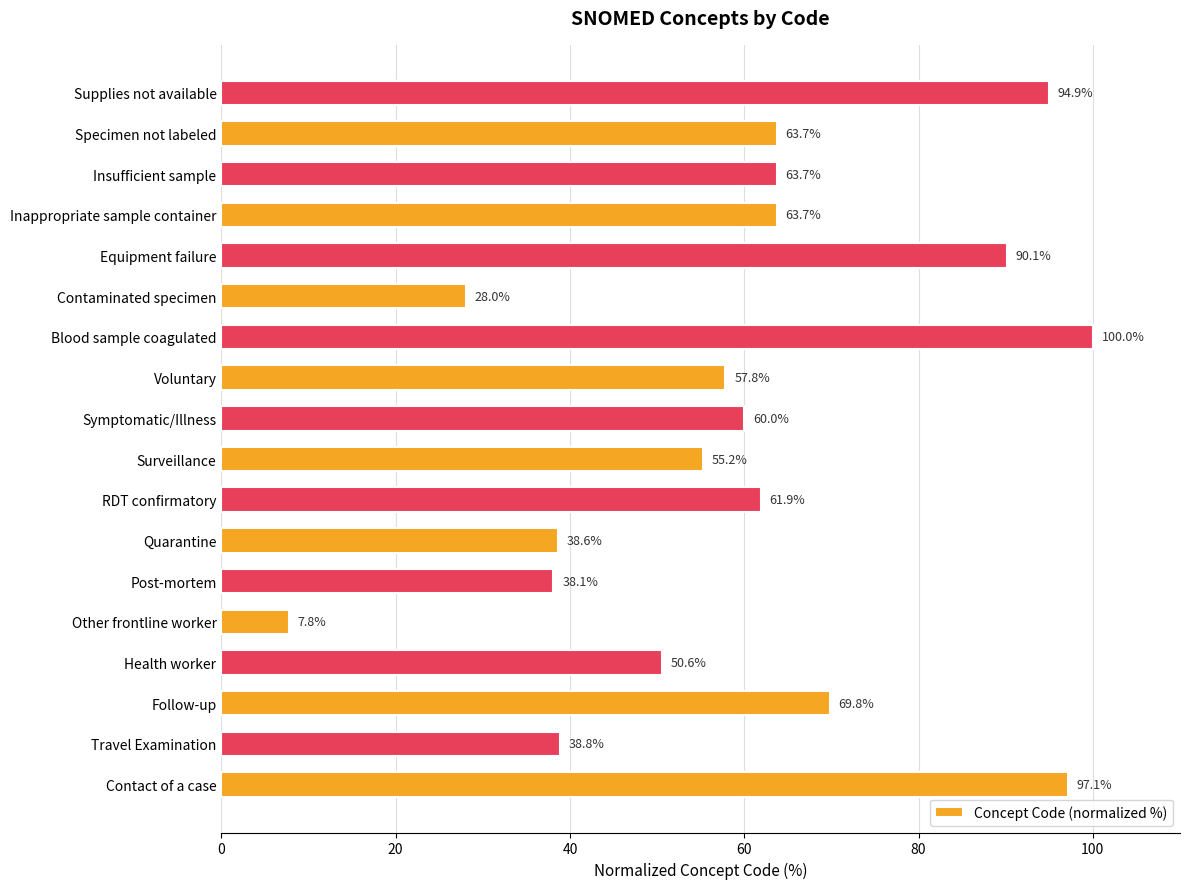

At which label is the value closest to 53?

Surveillance